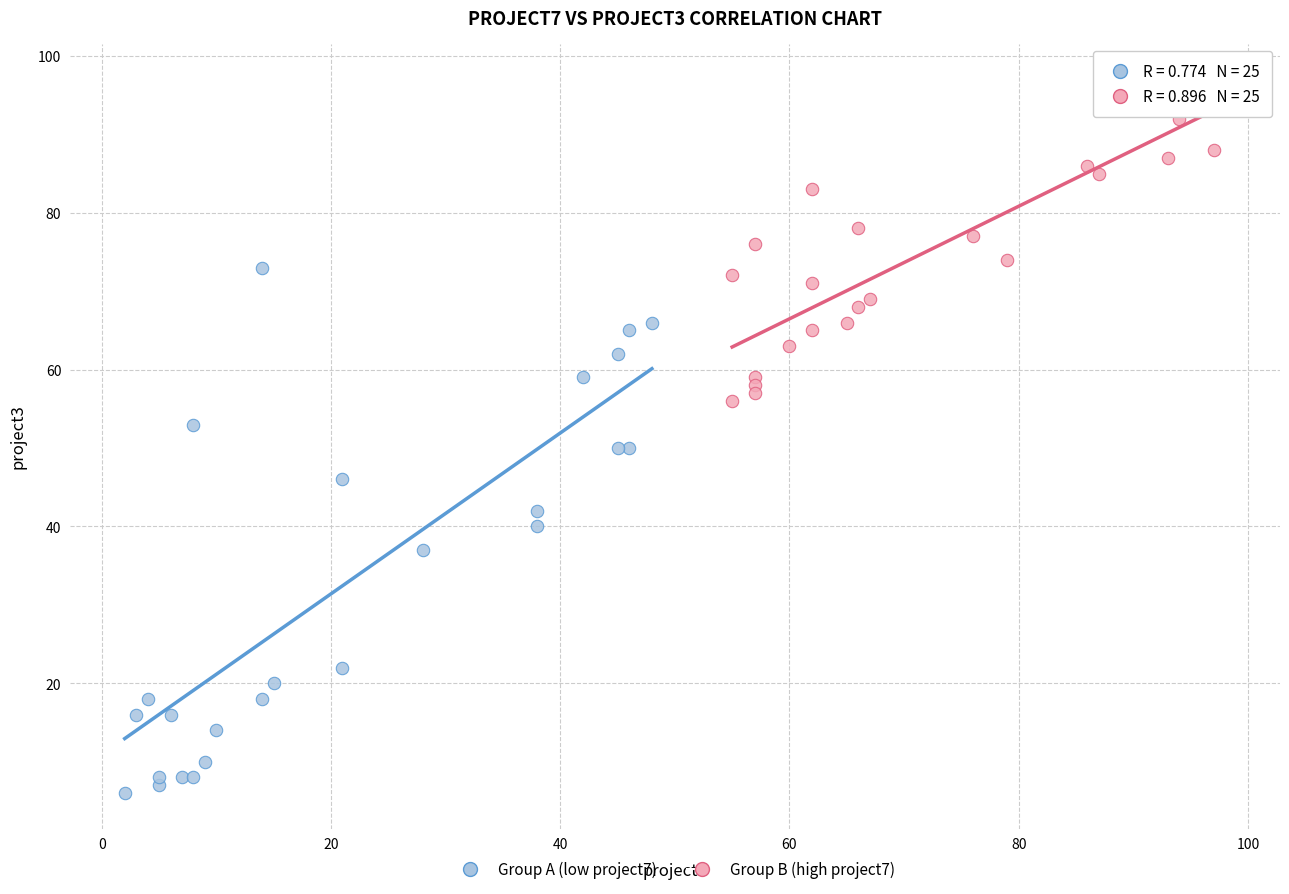

Which series contains the lowest Y value?

Group A (low project7)